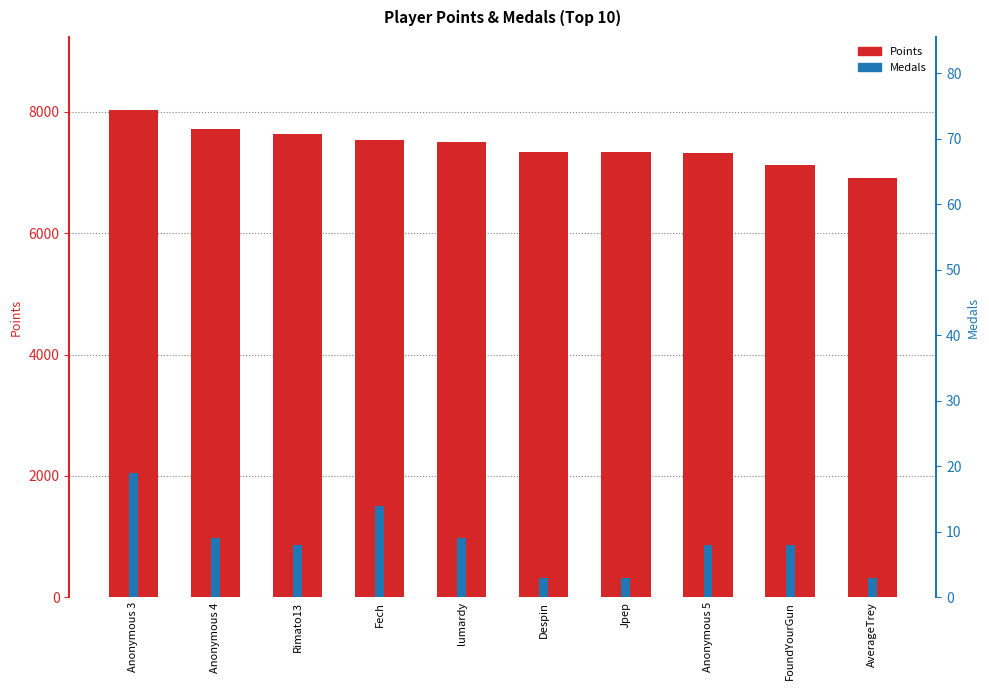

Between Anonymous 4 and FoundYourGun, which series saw the biggest shift?

Points